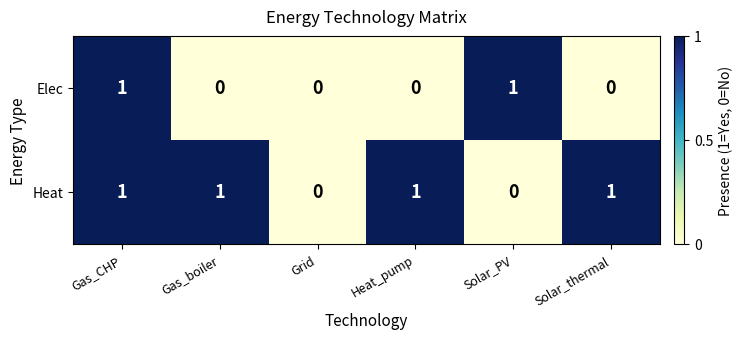

What is the sum of all Heat values?

4